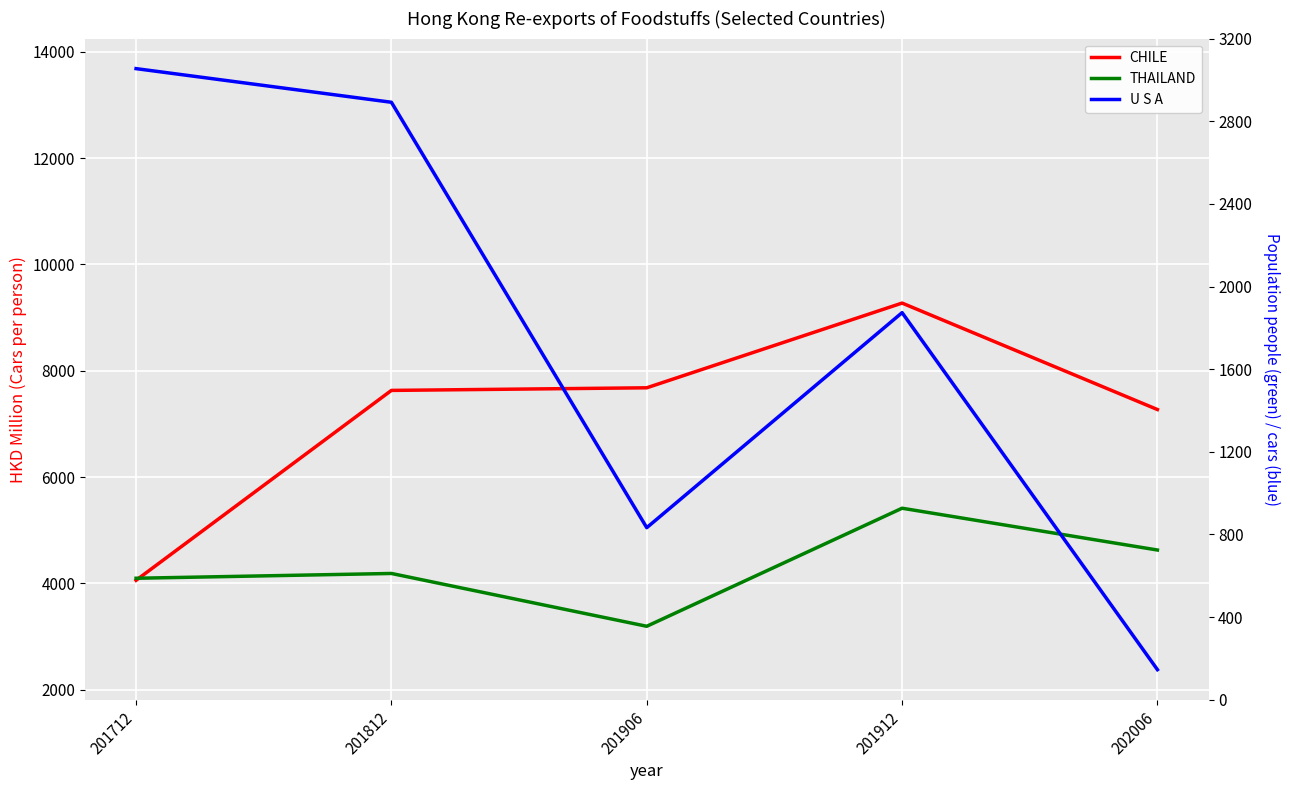

True or false: THAILAND has a value of 2815.2 at 201912.

False